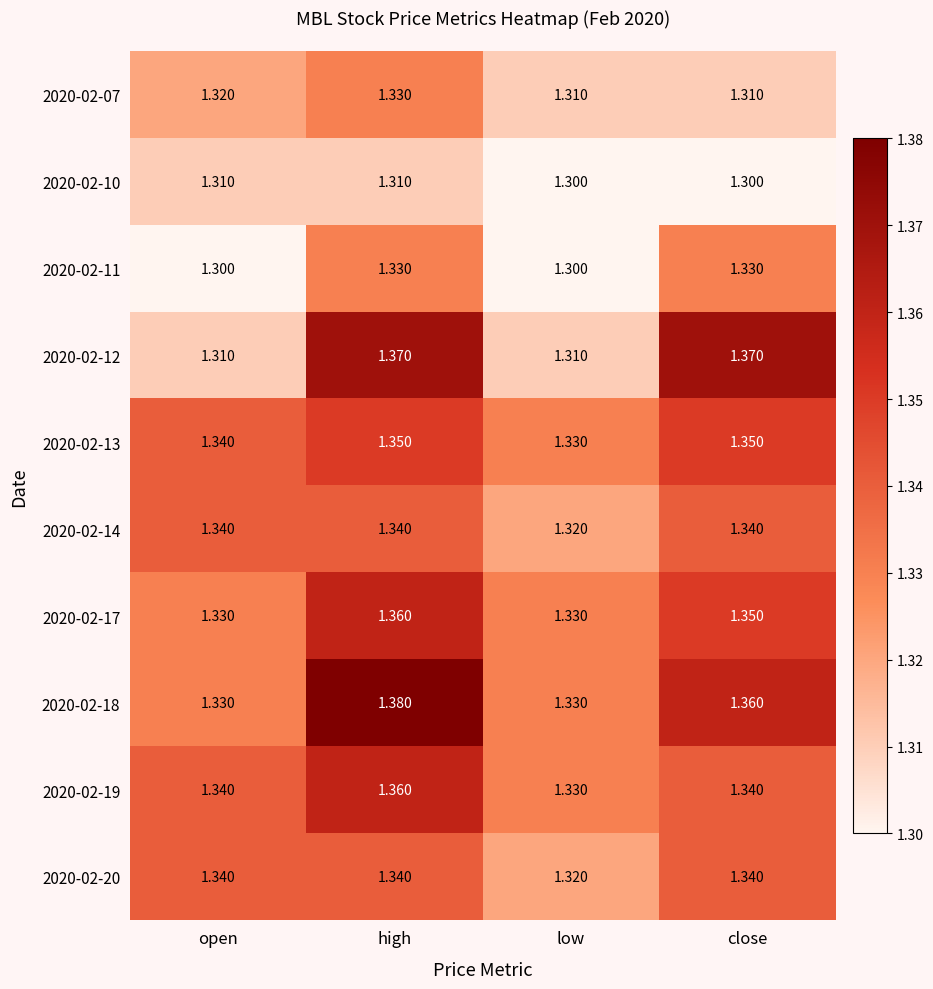

At which category is the sum across all series the highest?

high